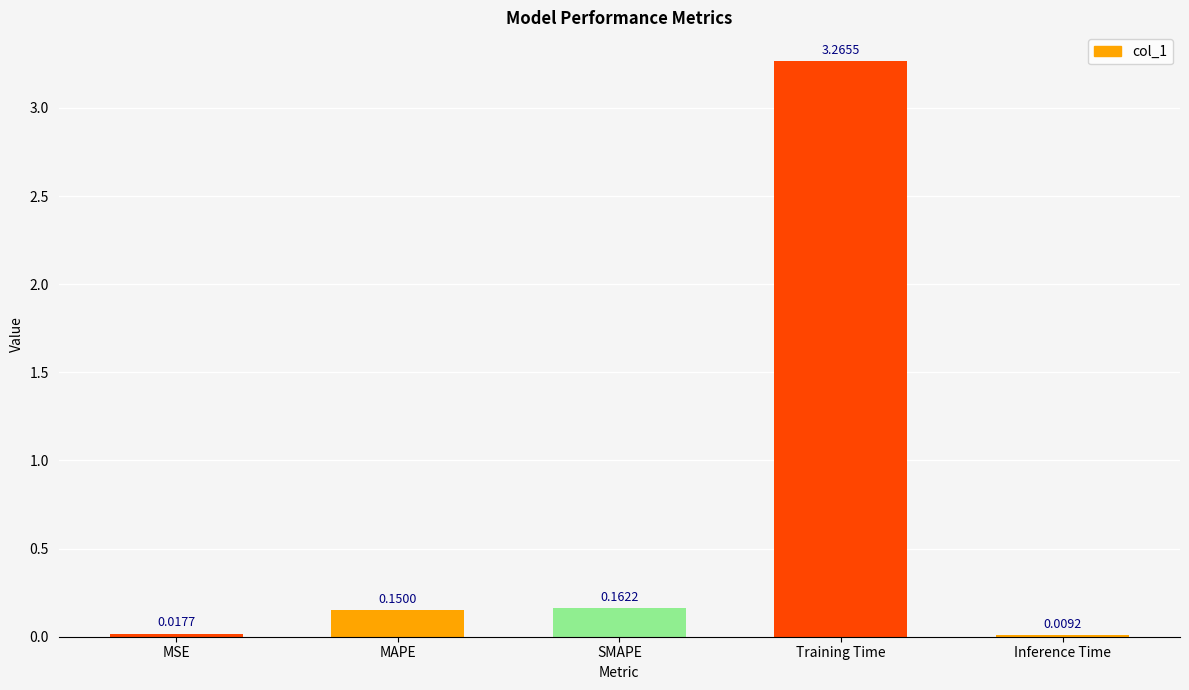

Between Inference Time and MAPE, which is larger?

MAPE